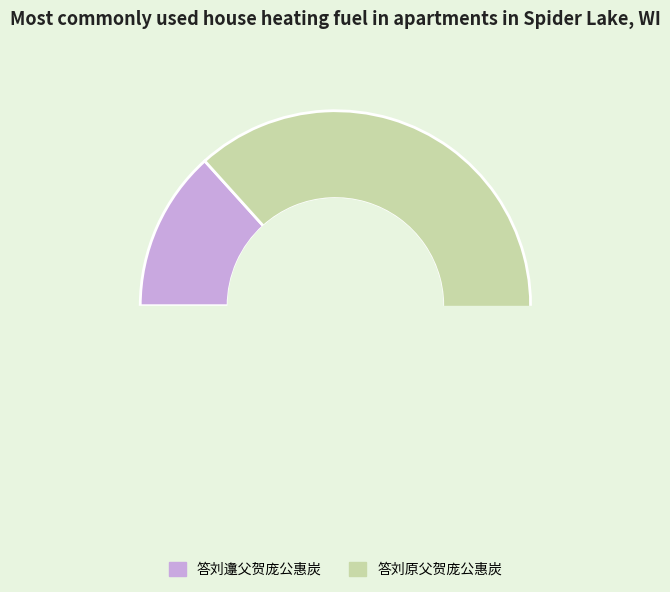

Is it true that 答刘原父贺庞公惠炭 is 77% of the pie?

False